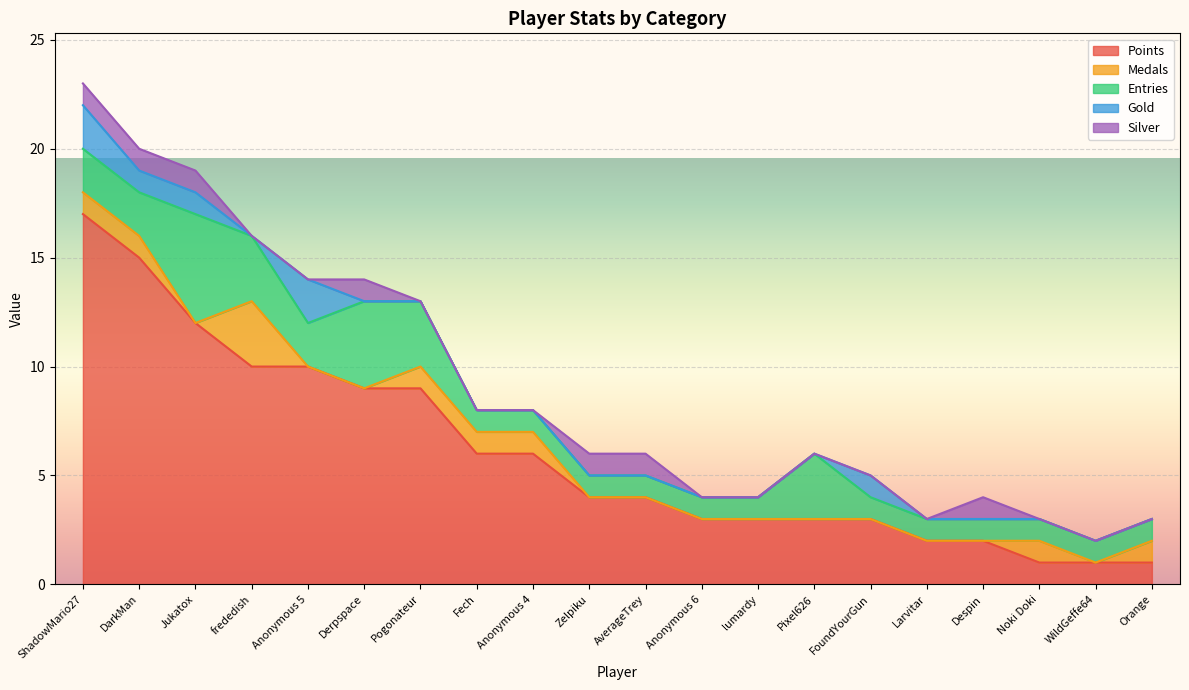

What is the maximum value shown in the chart?

17